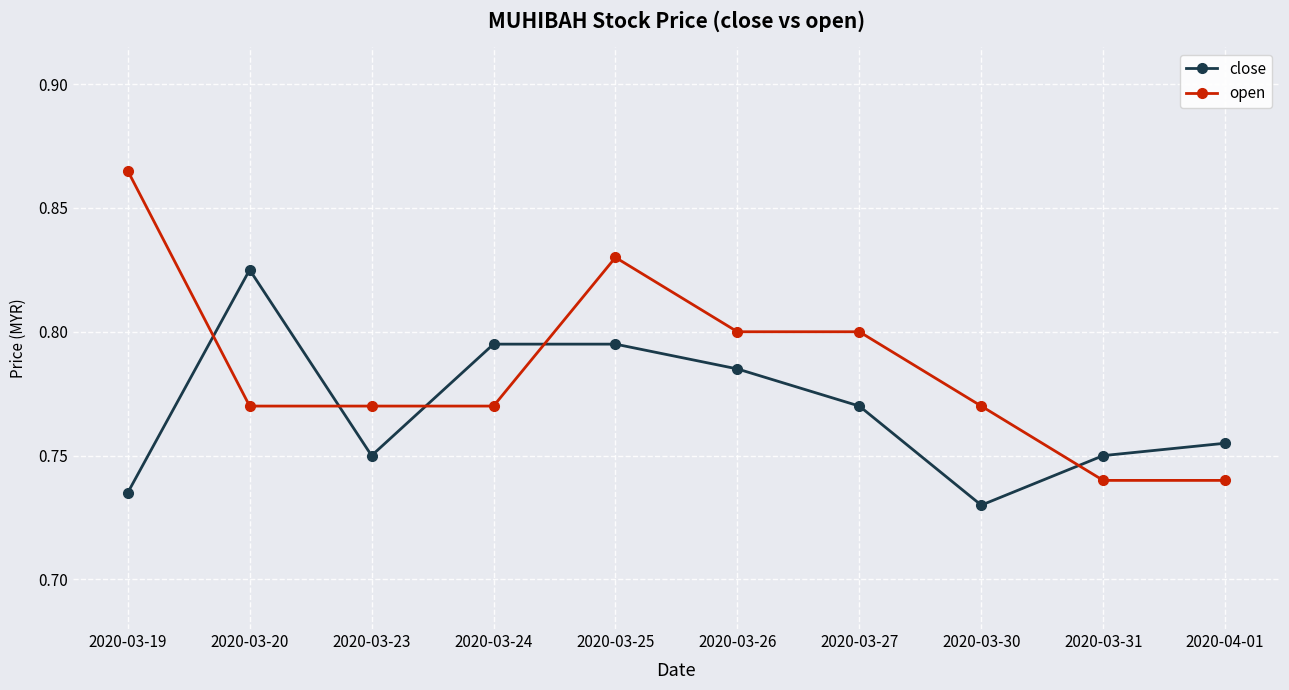

What is the label of the 1st point from the right?

2020-04-01